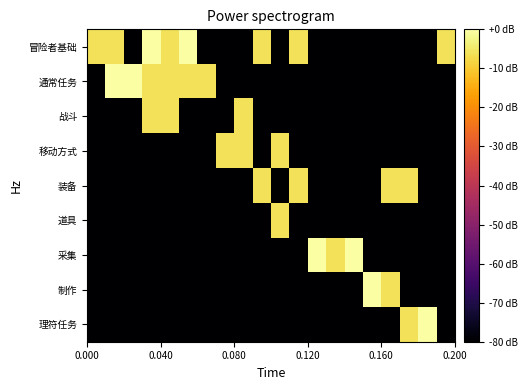

Reading right to left, what are all the values shown in this chart?

冒险者基础: -6.0	-80.0	-80.0	-80.0	-80.0	-80.0	-80.0	-80.0	-6.0	-80.0	-6.0	-80.0	-80.0	-80.0	0.0	-6.0	0.0	-80.0	-6.0	-6.0
通常任务: -80.0	-80.0	-80.0	-80.0	-80.0	-80.0	-80.0	-80.0	-80.0	-80.0	-80.0	-80.0	-80.0	-6.0	-6.0	-6.0	-6.0	0.0	0.0	-80.0
战斗: -80.0	-80.0	-80.0	-80.0	-80.0	-80.0	-80.0	-80.0	-80.0	-80.0	-80.0	-6.0	-80.0	-80.0	-80.0	-6.0	-6.0	-80.0	-80.0	-80.0
移动方式: -80.0	-80.0	-80.0	-80.0	-80.0	-80.0	-80.0	-80.0	-80.0	-6.0	-80.0	-6.0	-6.0	-80.0	-80.0	-80.0	-80.0	-80.0	-80.0	-80.0
装备: -80.0	-80.0	-6.0	-6.0	-80.0	-80.0	-80.0	-80.0	-6.0	-80.0	-6.0	-80.0	-80.0	-80.0	-80.0	-80.0	-80.0	-80.0	-80.0	-80.0
道具: -80.0	-80.0	-80.0	-80.0	-80.0	-80.0	-80.0	-80.0	-80.0	-6.0	-80.0	-80.0	-80.0	-80.0	-80.0	-80.0	-80.0	-80.0	-80.0	-80.0
采集: -80.0	-80.0	-80.0	-80.0	-80.0	0.0	-6.0	0.0	-80.0	-80.0	-80.0	-80.0	-80.0	-80.0	-80.0	-80.0	-80.0	-80.0	-80.0	-80.0
制作: -80.0	-80.0	-80.0	-6.0	0.0	-80.0	-80.0	-80.0	-80.0	-80.0	-80.0	-80.0	-80.0	-80.0	-80.0	-80.0	-80.0	-80.0	-80.0	-80.0
理符任务: -80.0	0.0	-6.0	-80.0	-80.0	-80.0	-80.0	-80.0	-80.0	-80.0	-80.0	-80.0	-80.0	-80.0	-80.0	-80.0	-80.0	-80.0	-80.0	-80.0